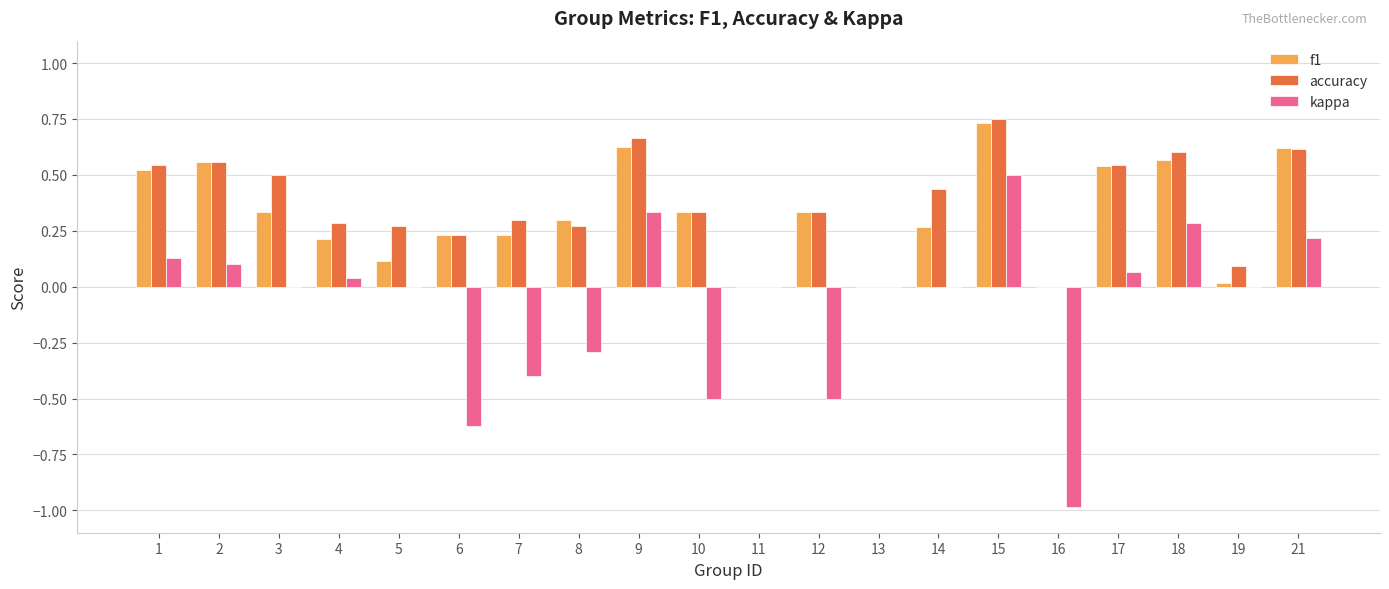

The value of accuracy at 5 is 0.3. True or false?

True